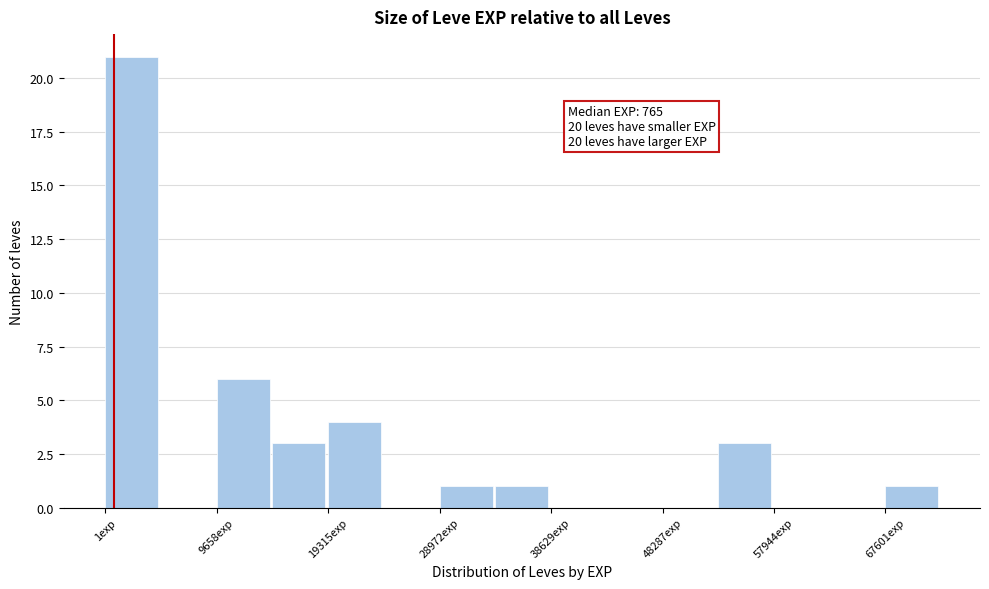

Which range on the x-axis has the tallest bar?

0 to 5000